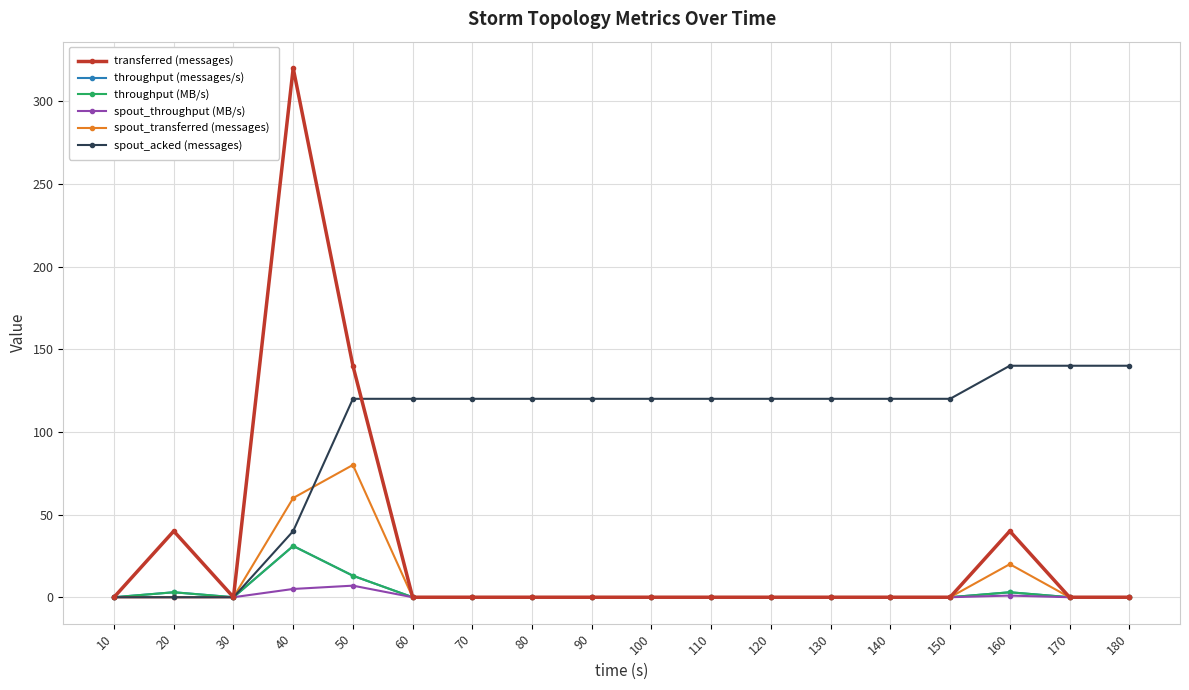

True or false: spout_transferred (messages) and spout_throughput (MB/s) intersect in this chart.

False